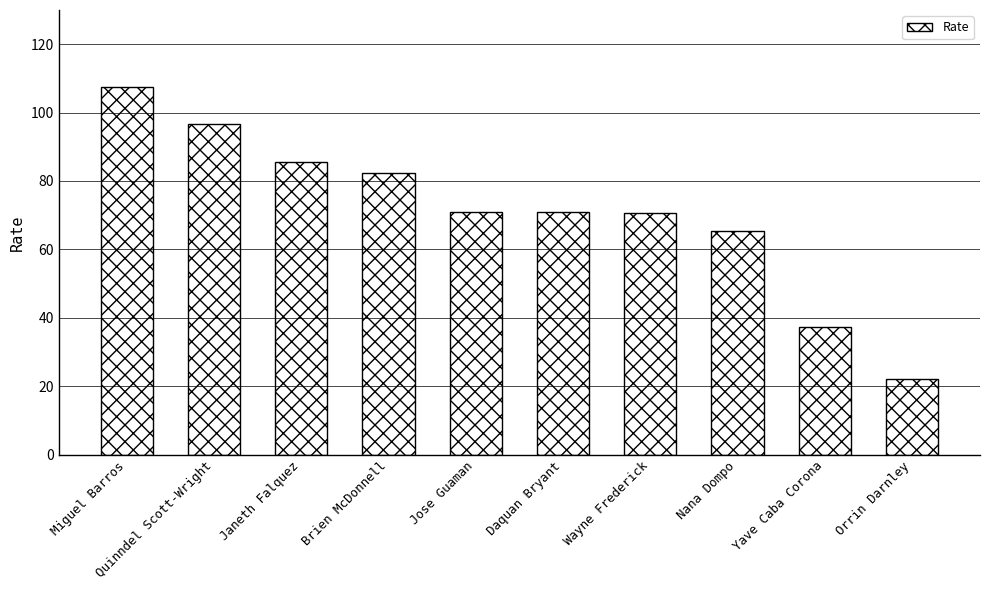

The value at Yave Caba Corona is 37.3. True or false?

True